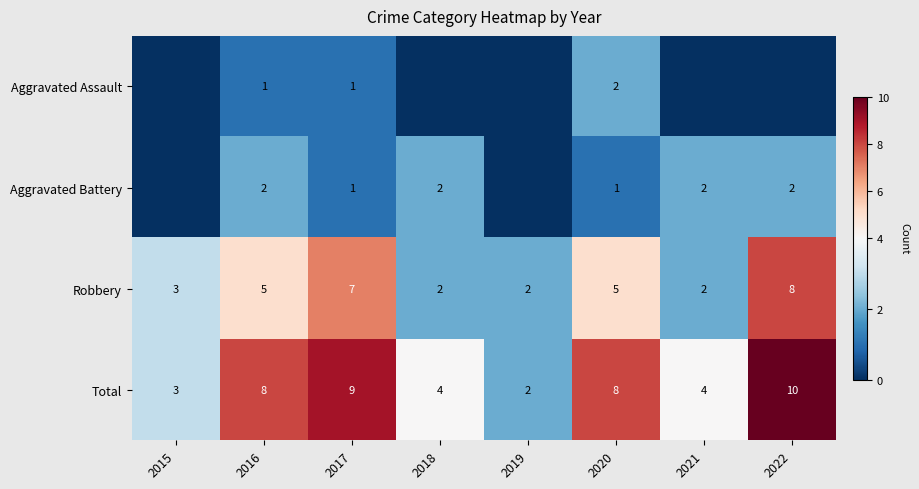

Is it true that Aggravated Battery equals 2 at 2022?

True